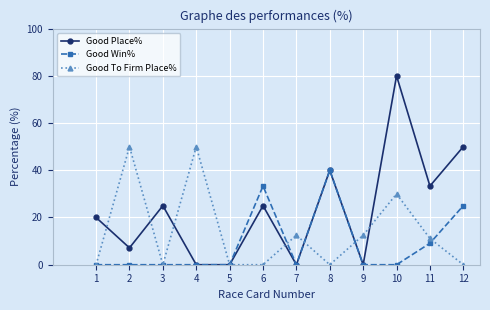

At which category does the chart reach its peak across all series?

10